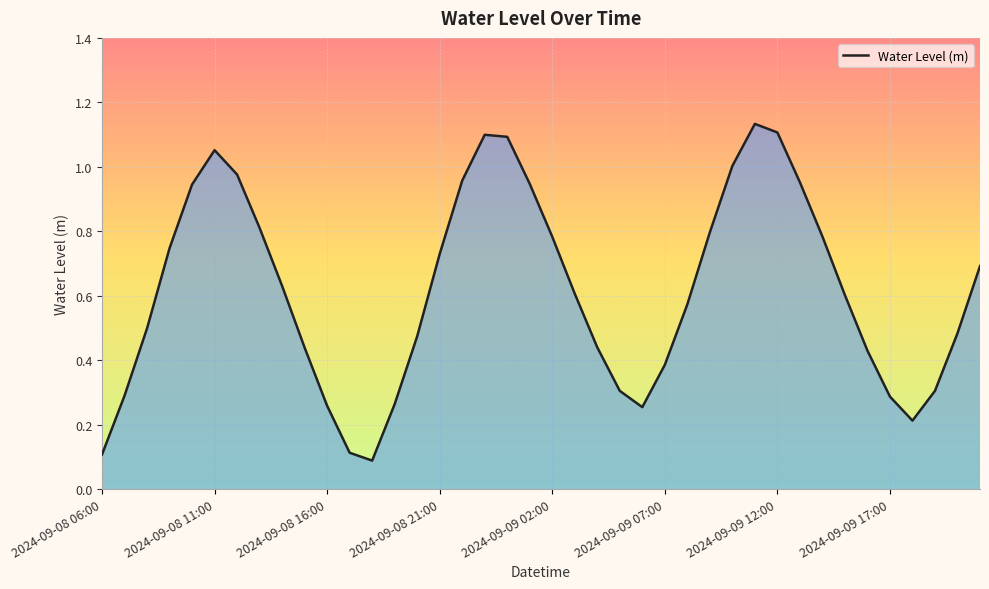

Rank the categories by value from highest to lowest.

2024-09-09 11:00, 2024-09-09 12:00, 2024-09-08 23:00, 2024-09-09 00:00, 2024-09-08 11:00, 2024-09-09 10:00, 2024-09-08 12:00, 2024-09-08 22:00, 2024-09-09 13:00, 2024-09-09 01:00, 2024-09-08 10:00, 2024-09-08 13:00, 2024-09-09 09:00, 2024-09-09 14:00, 2024-09-09 02:00, 2024-09-08 09:00, 2024-09-08 21:00, 2024-09-09 21:00, 2024-09-08 14:00, 2024-09-09 03:00, 2024-09-09 15:00, 2024-09-09 08:00, 2024-09-08 08:00, 2024-09-09 20:00, 2024-09-08 20:00, 2024-09-09 04:00, 2024-09-08 15:00, 2024-09-09 16:00, 2024-09-09 07:00, 2024-09-09 19:00, 2024-09-09 05:00, 2024-09-08 07:00, 2024-09-09 17:00, 2024-09-08 19:00, 2024-09-08 16:00, 2024-09-09 06:00, 2024-09-09 18:00, 2024-09-08 17:00, 2024-09-08 06:00, 2024-09-08 18:00